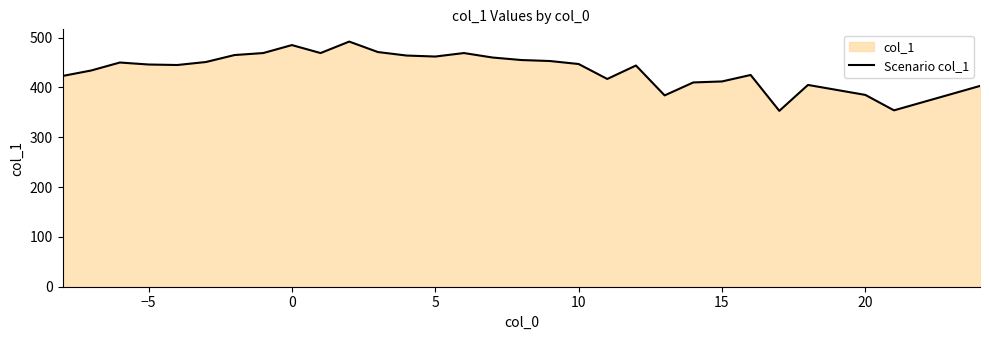

The chart shows a value of 385 at 20. True or false?

True